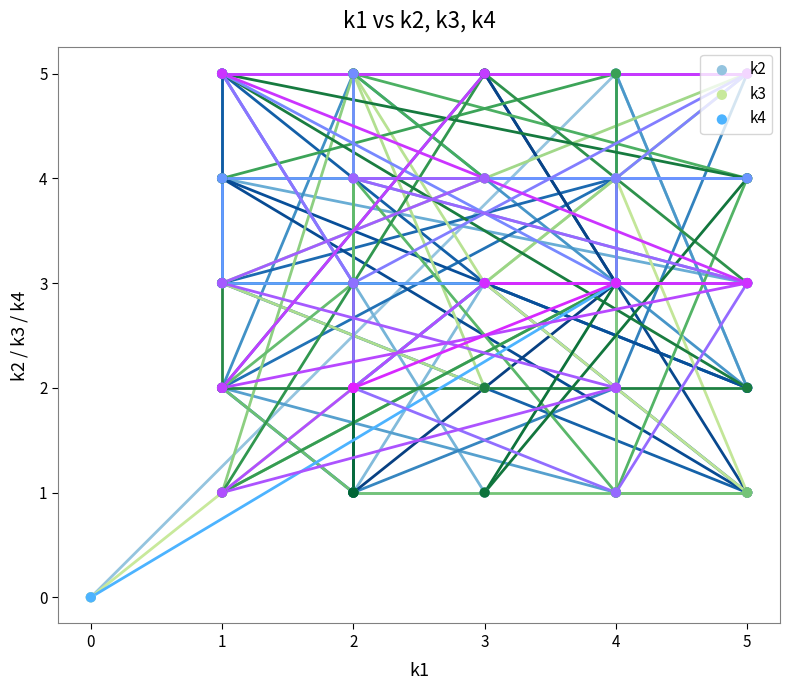

Which series has the largest Y range (max minus min)?

k2